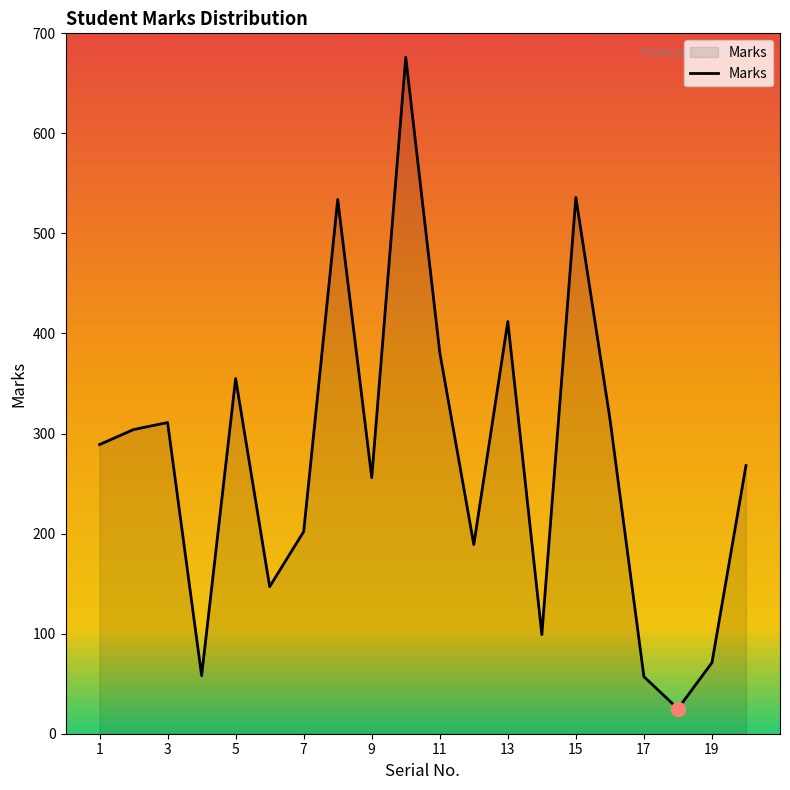

How many lines are shown in the chart?

1